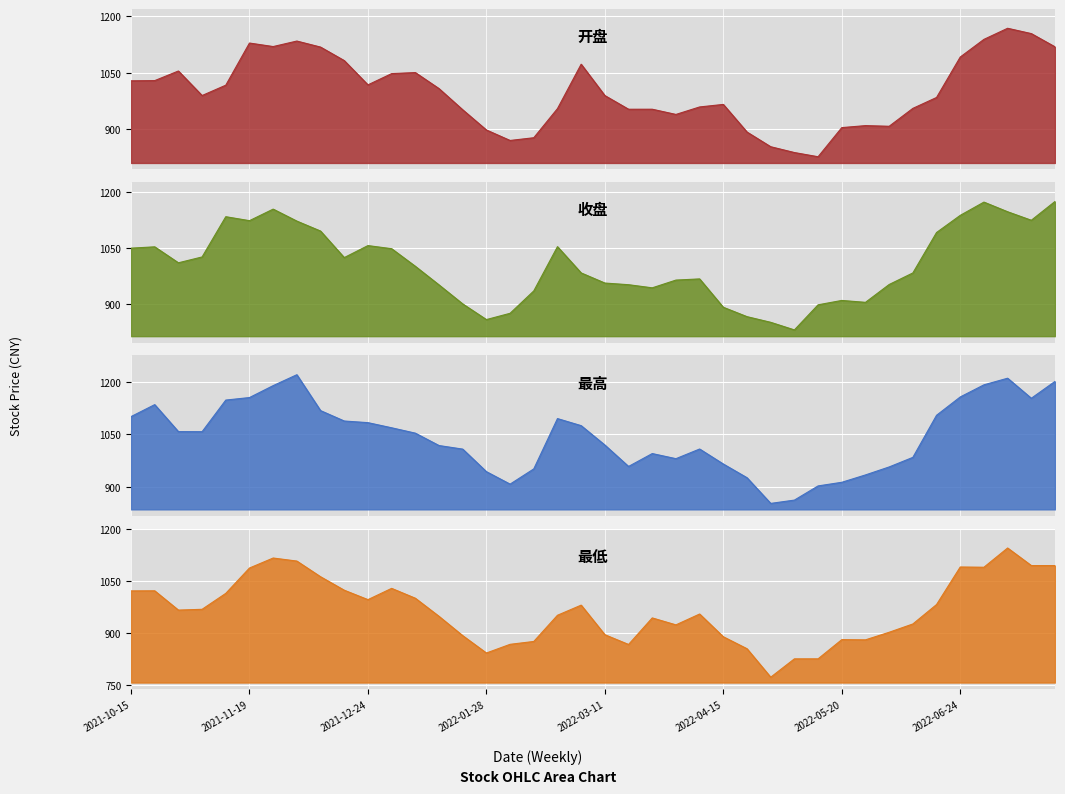

How many series are shown in this chart?

4